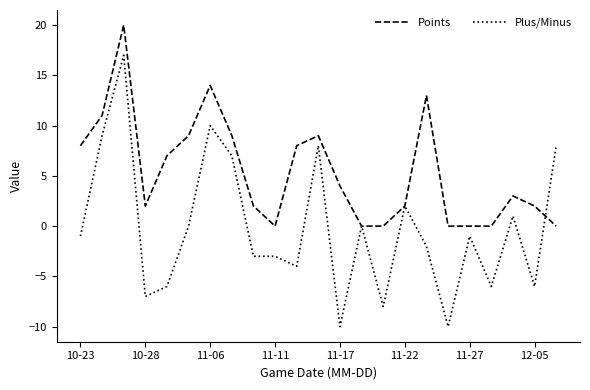

Which series has the widest spread of values?

Plus/Minus